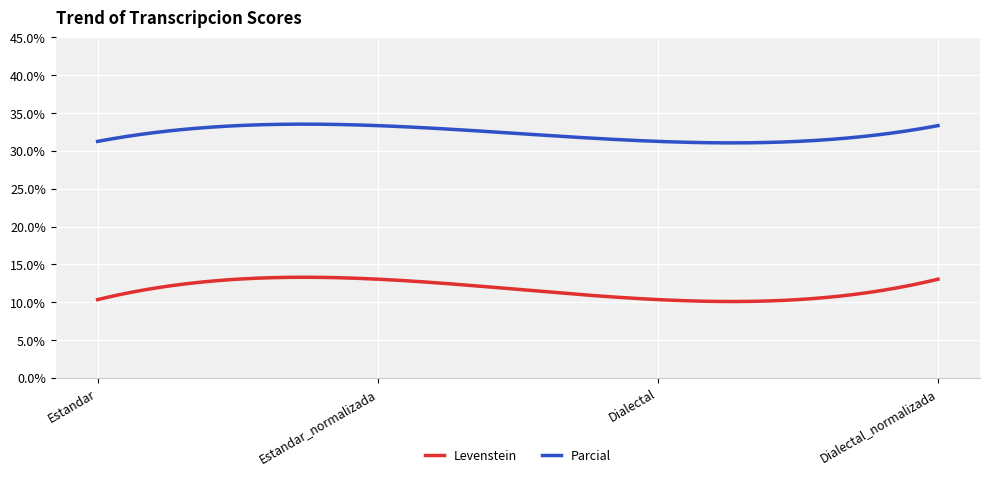

Does the chart display data point markers on the line(s)?

No